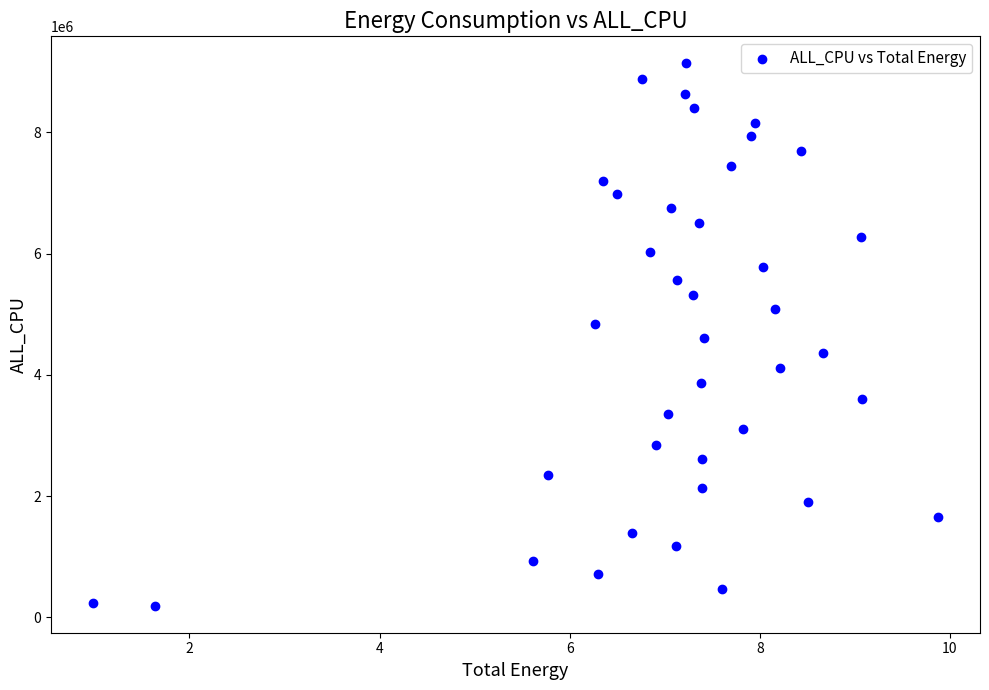

What is the range of Y values (max minus min)?

8940119